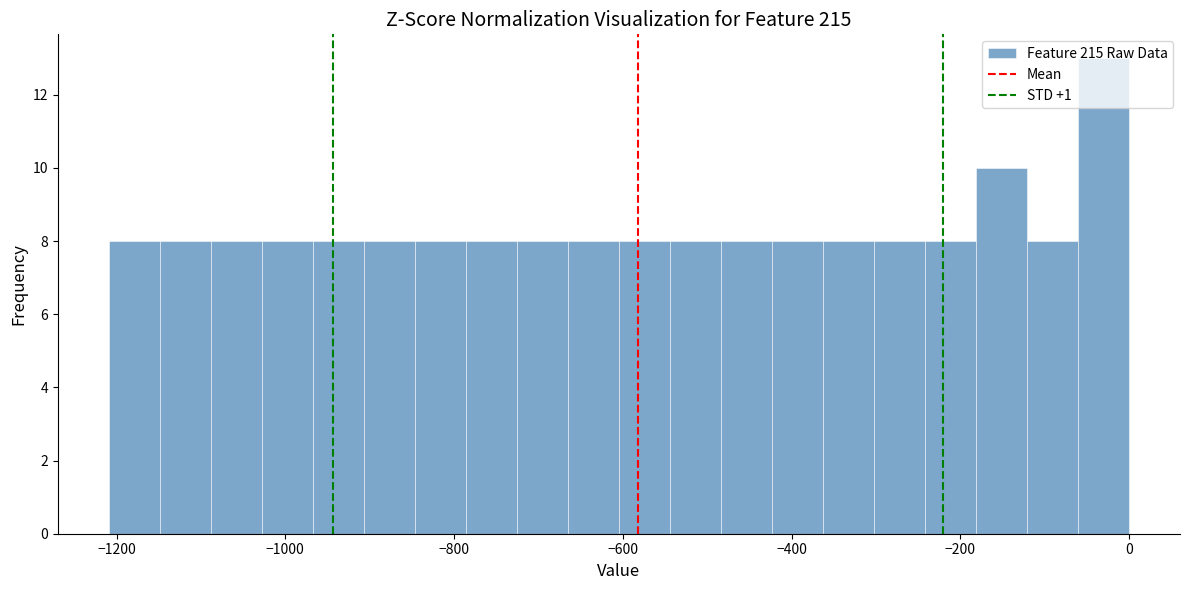

Read against the x-axis, roughly where is the centre of the tallest bar?

-40